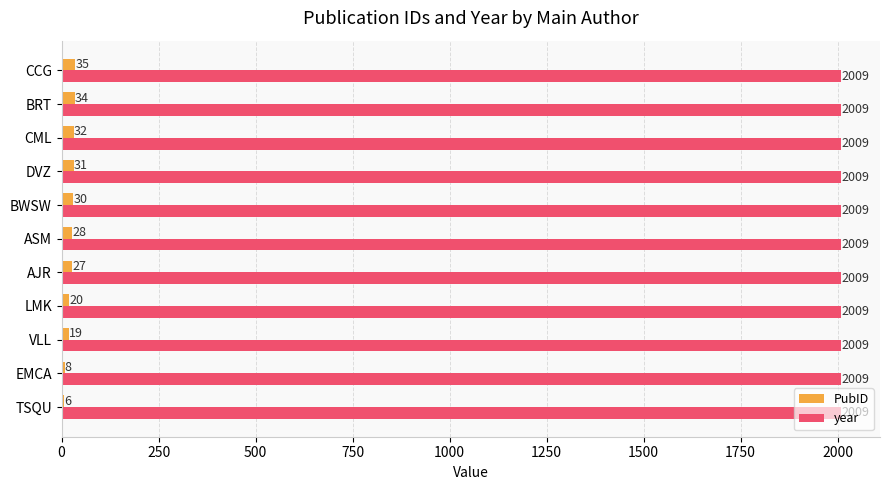

Is it true that year equals 506 at EMCA?

False